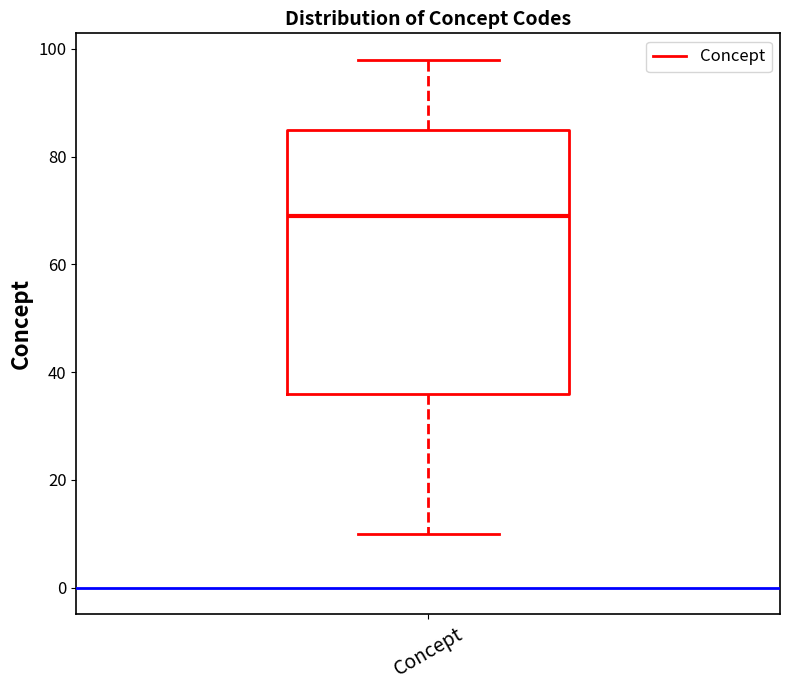

Read this box plot against the y-axis: the position of the median line, the range covered by the box, and the ends of both whiskers. The values are not printed on the chart, so give them approximately, as read against the axis.

median 70, box 36 to 86, whiskers 10 to 98